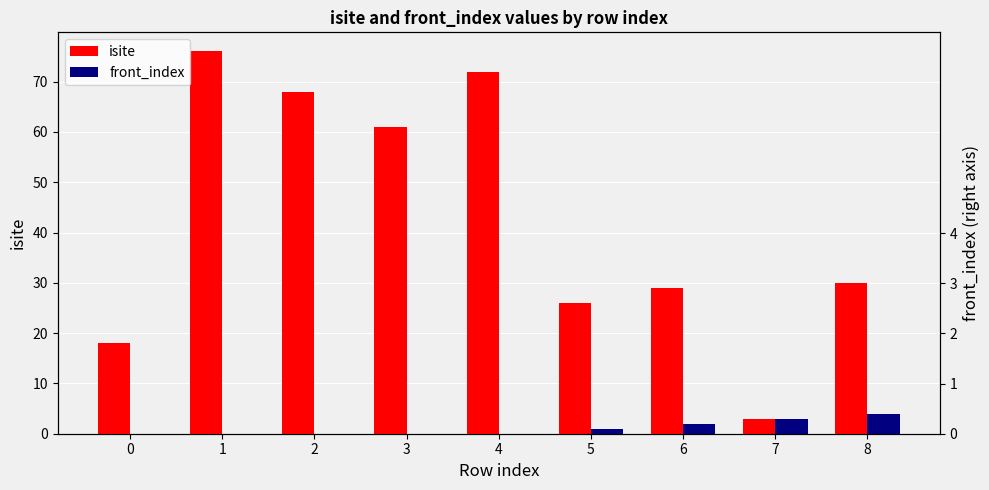

The front_index series shows 0 at 3. True or false?

True